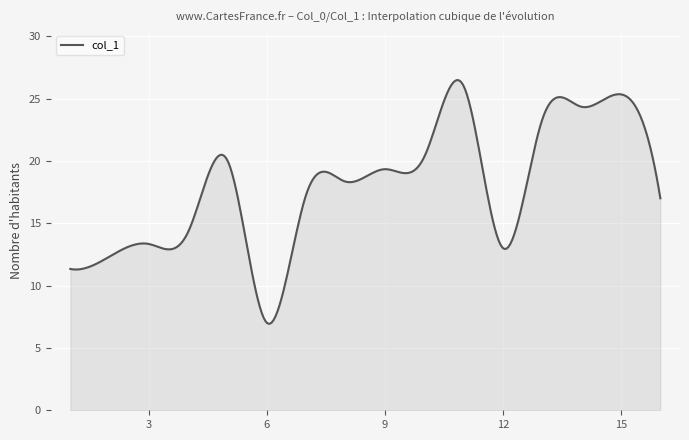

Does the chart display data point markers on the line(s)?

No